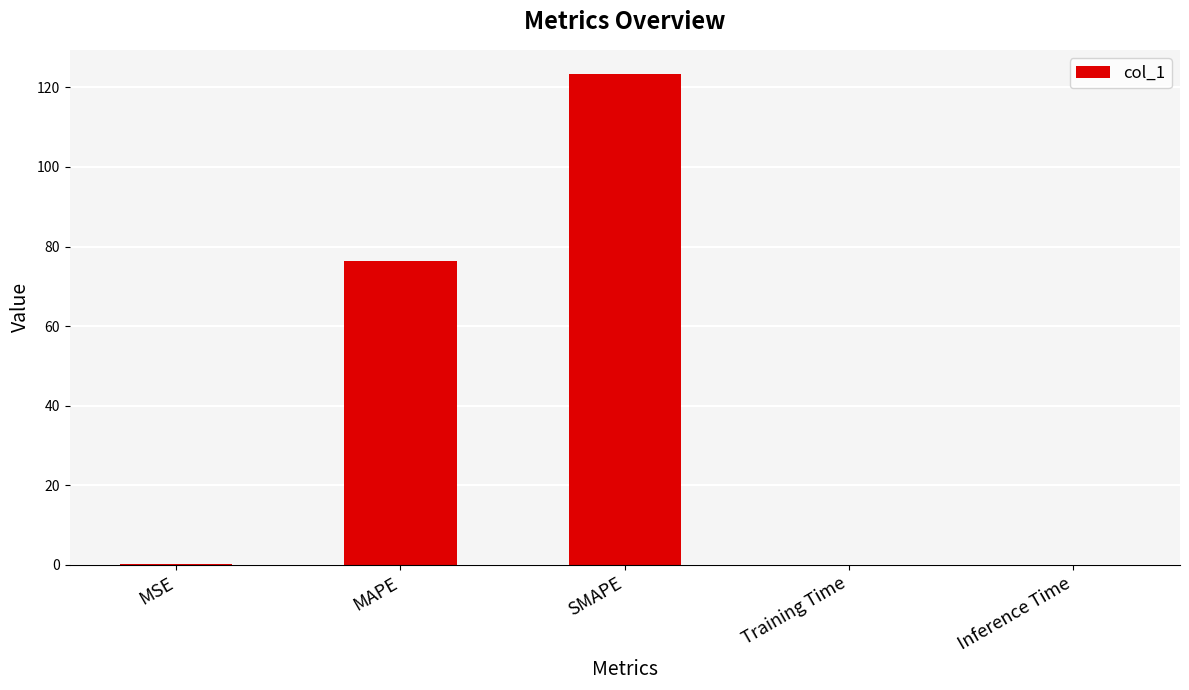

The chart shows a value of 76.3 at MAPE. True or false?

True